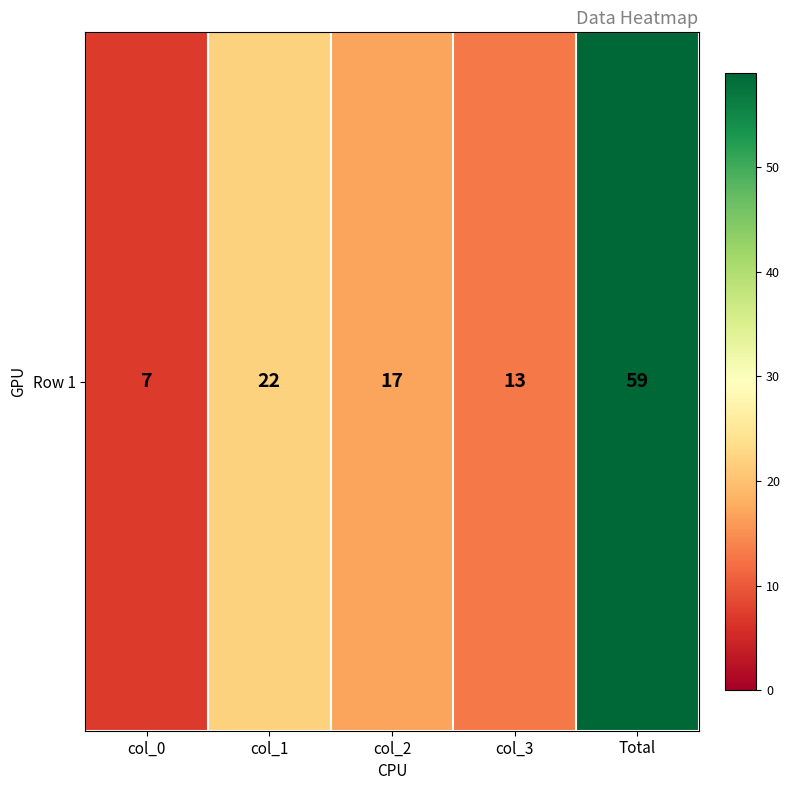

Reading left to right, list all the values displayed in this chart.

7	22	17	13	59